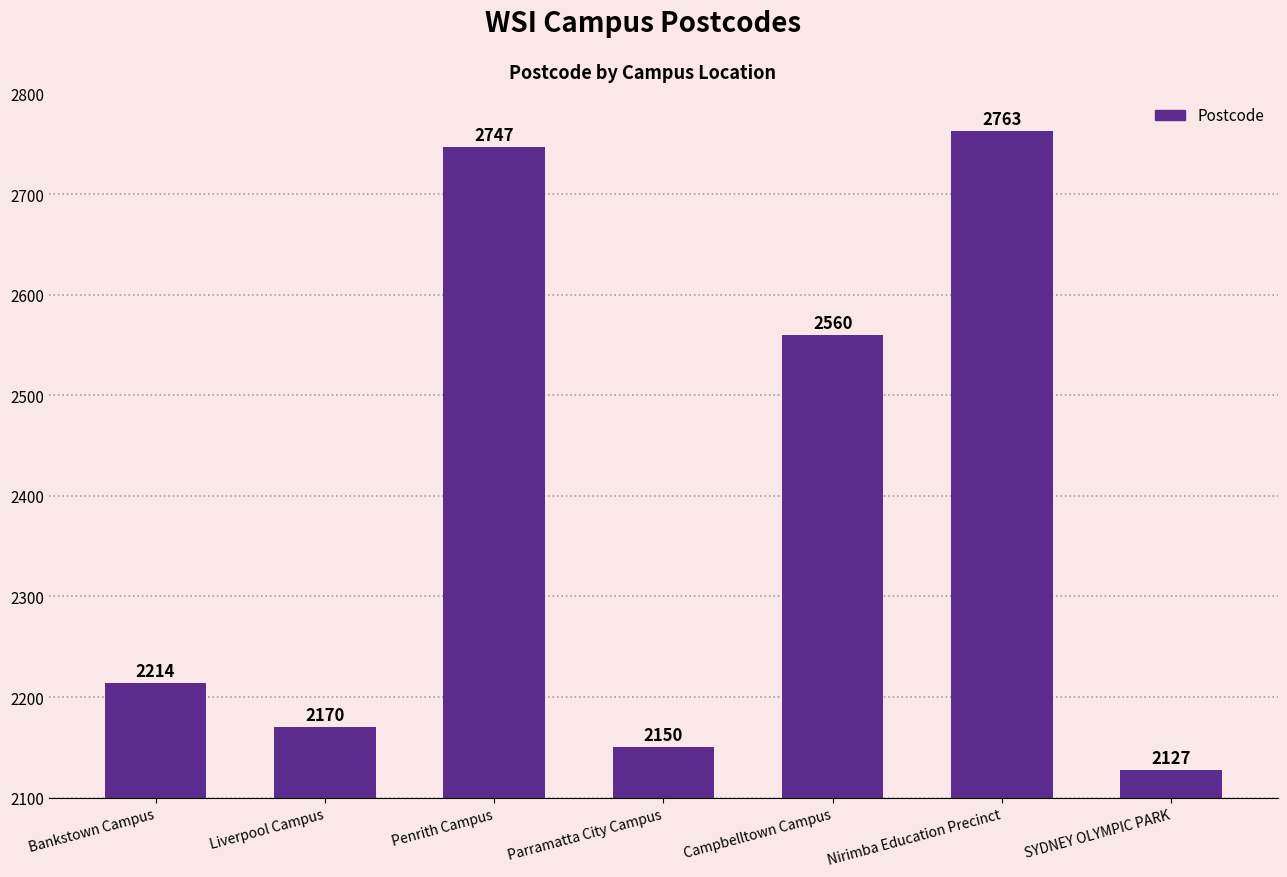

How many bars are there in total?

7